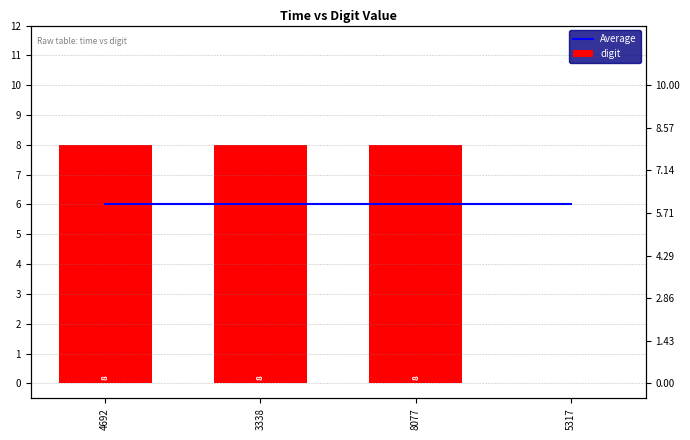

Which series has the largest total across all categories?

Average